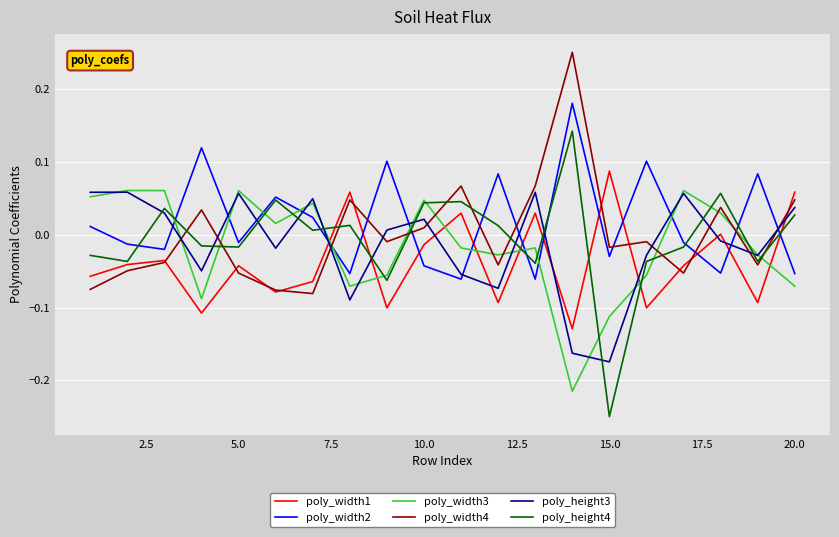

Which series has the widest spread of values?

poly_height4